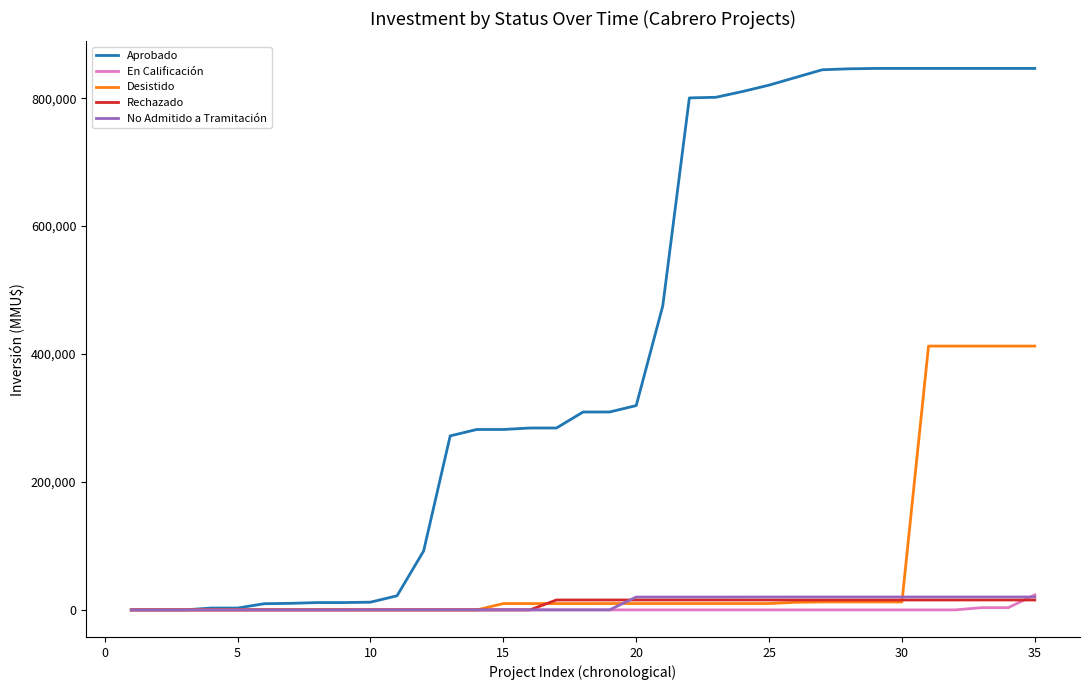

Which series has the largest range (max minus min)?

Aprobado